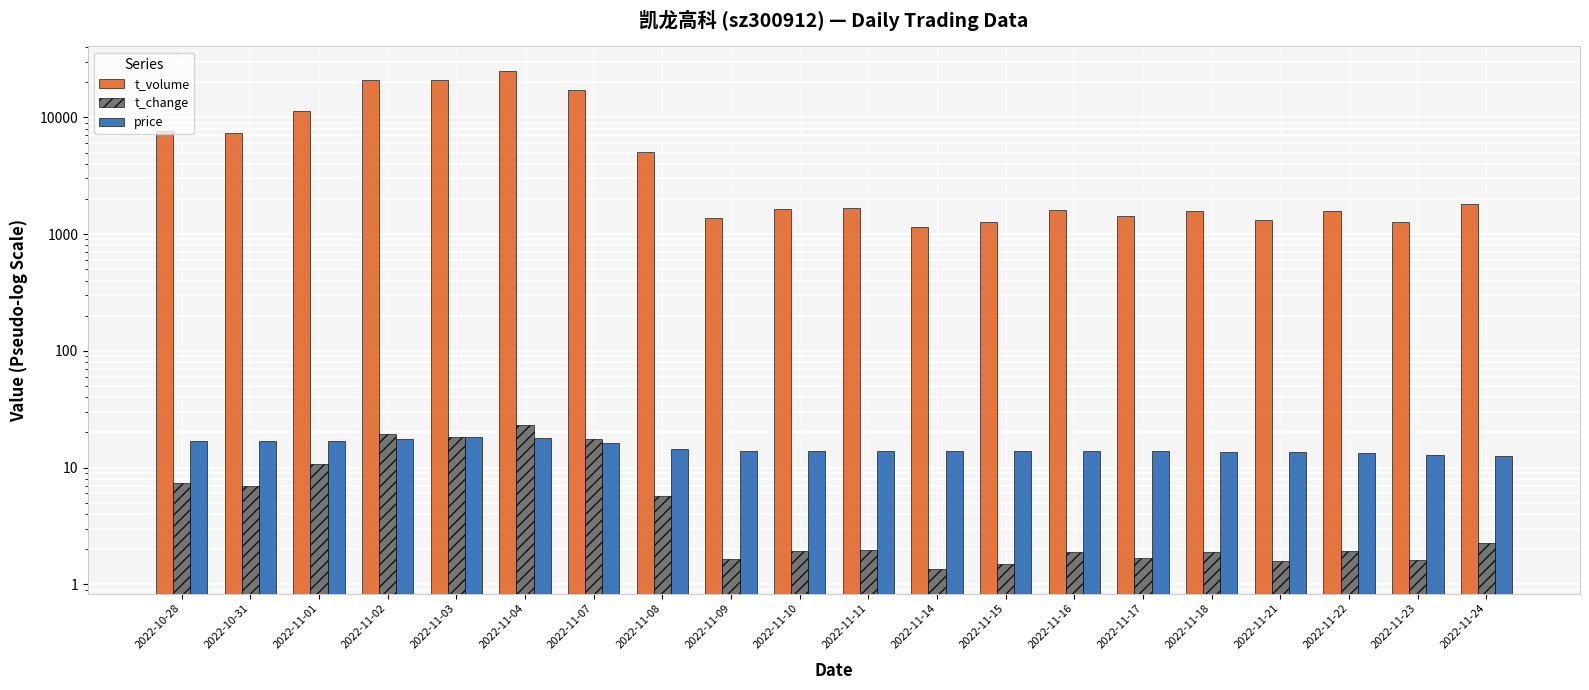

How many bars are there in each group?

3